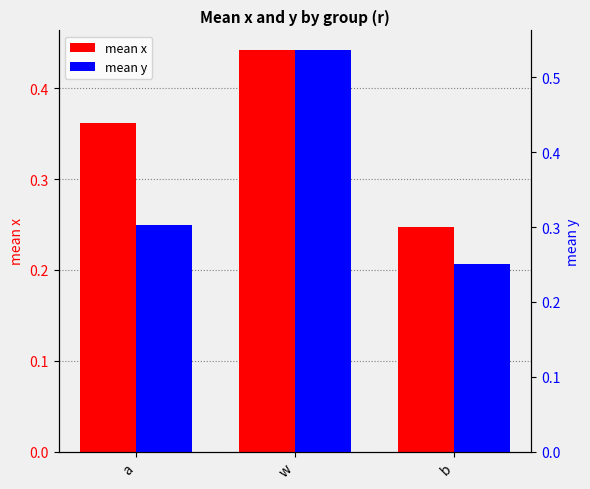

How many groups of bars are there?

3